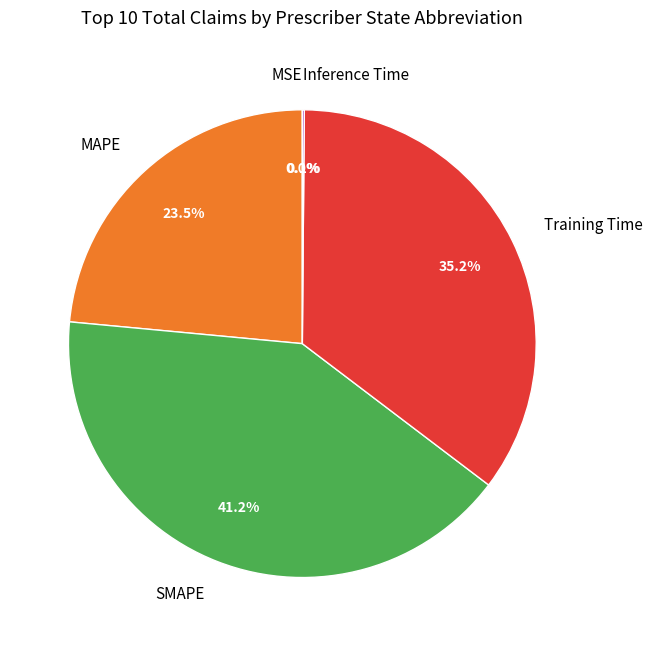

Which has a higher value, Training Time or MAPE?

Training Time